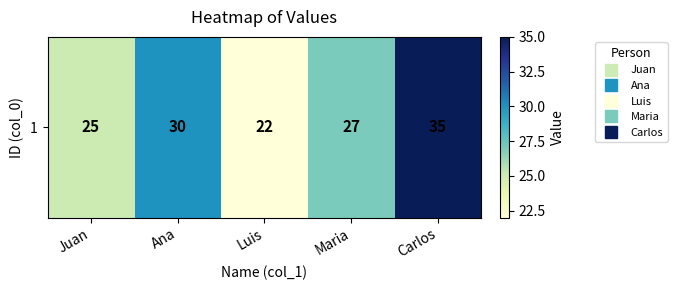

What is the ratio of the value at Ana to the value at Maria?

1.1